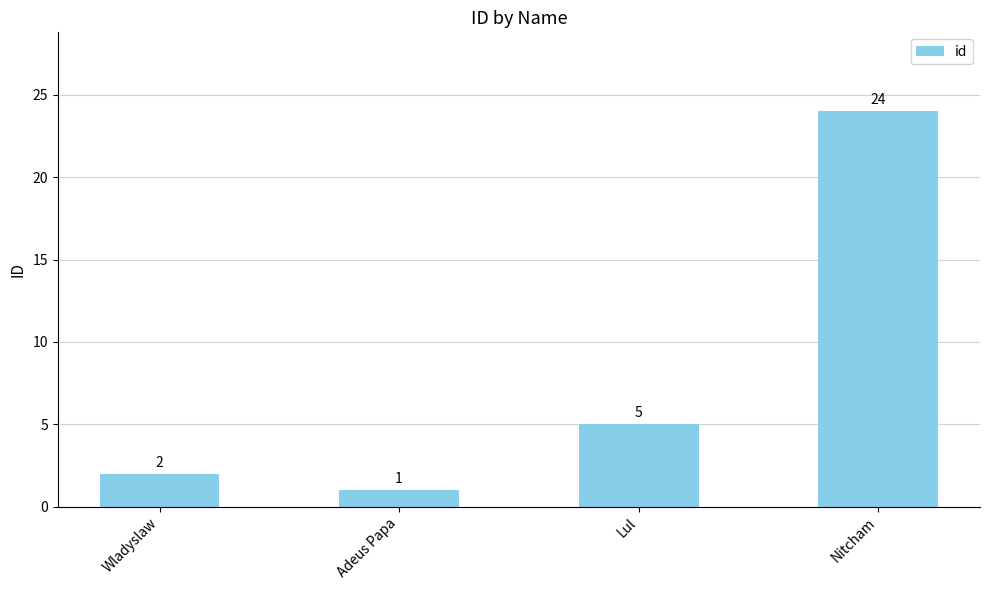

What is the greatest value displayed?

24